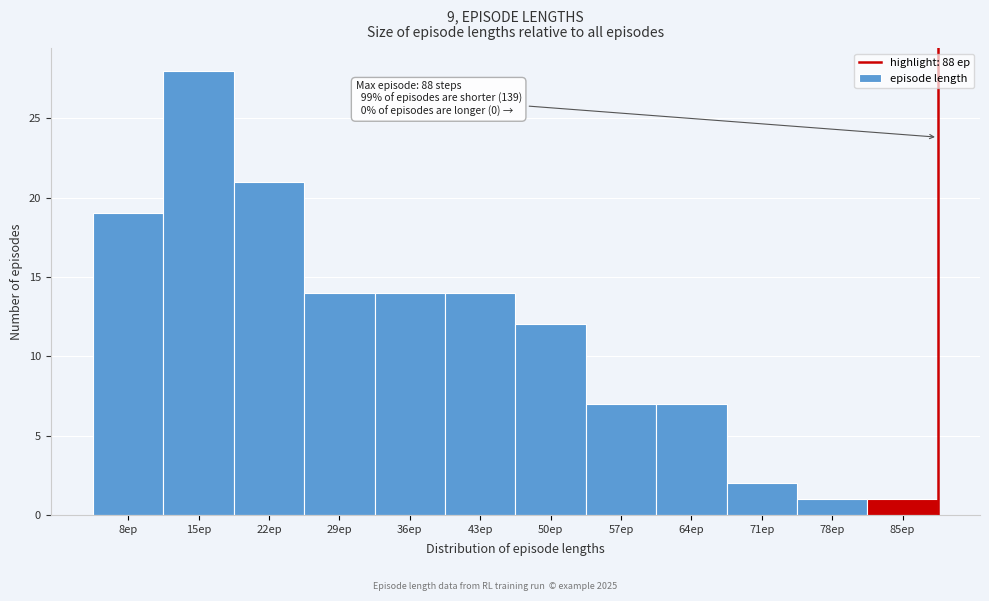

Which range on the x-axis has the tallest bar?

12 to 19